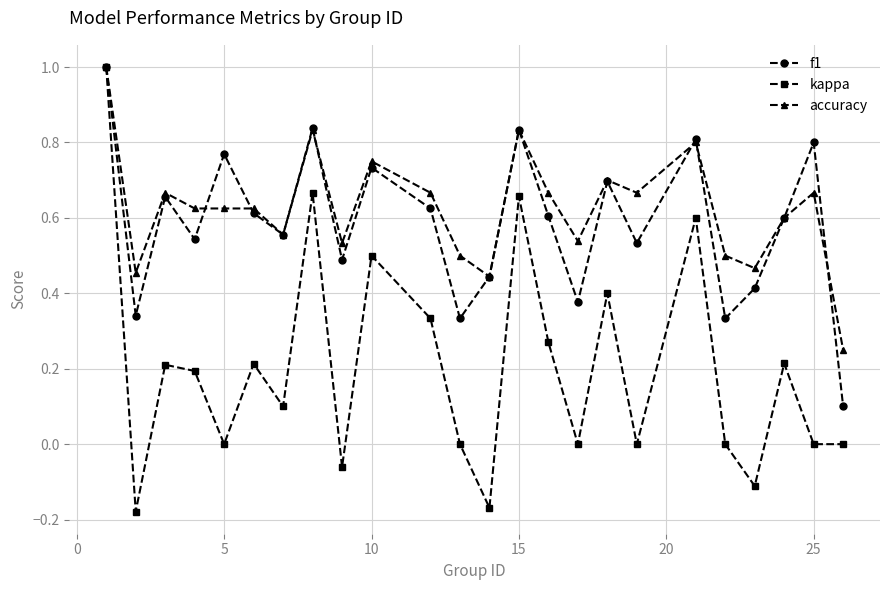

Which series has the largest range (max minus min)?

kappa